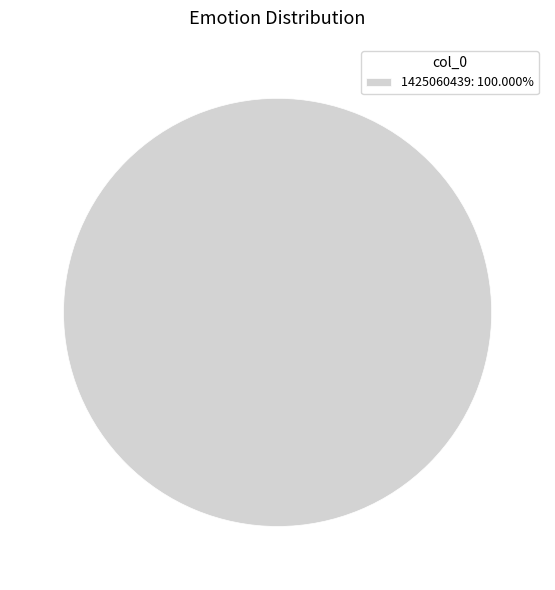

Does 1425060439: 100.000% represent more than half of the total?

Yes